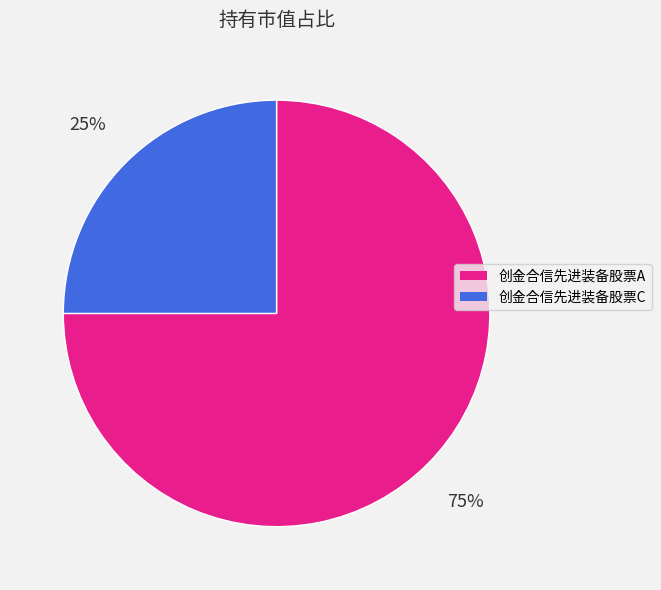

What percentage is the 创金合信先进装备股票C slice, to the nearest percent?

25%